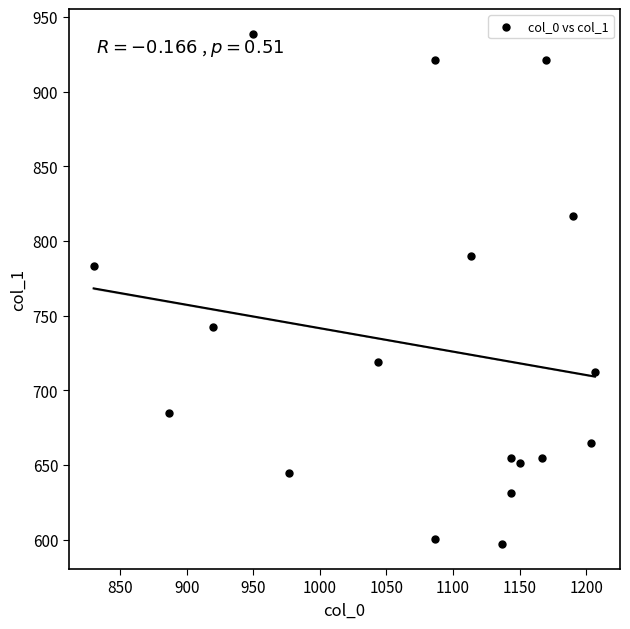

What is the range of X values (max minus min)?

376.7